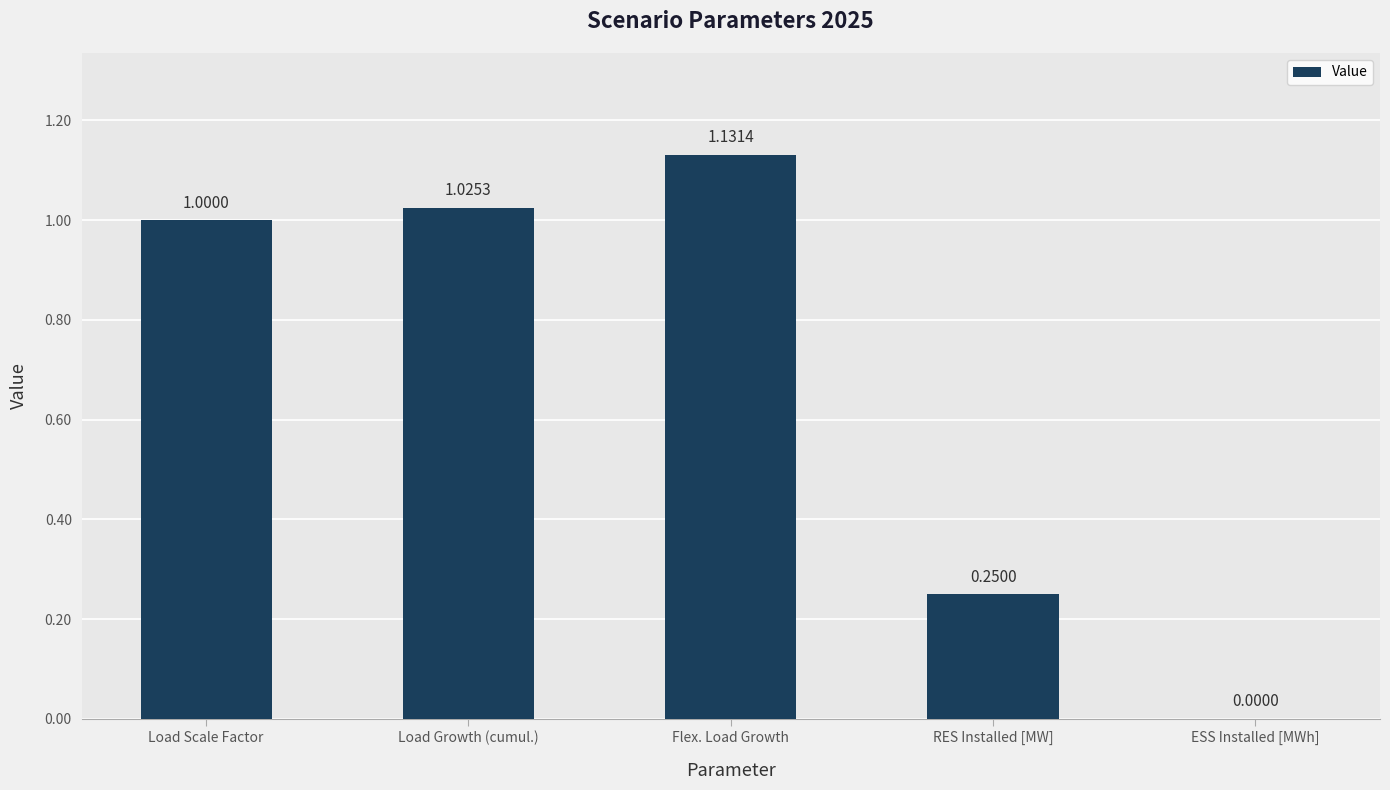

What is the change in value from Load Growth (cumul.) to ESS Installed [MWh]?

-1.0